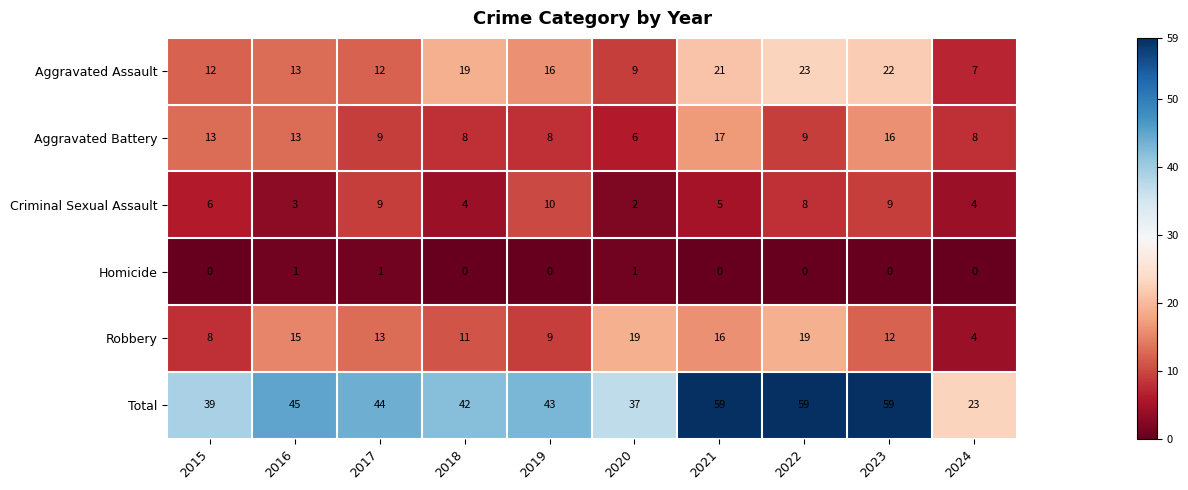

At how many categories does at least one series exceed 50?

3